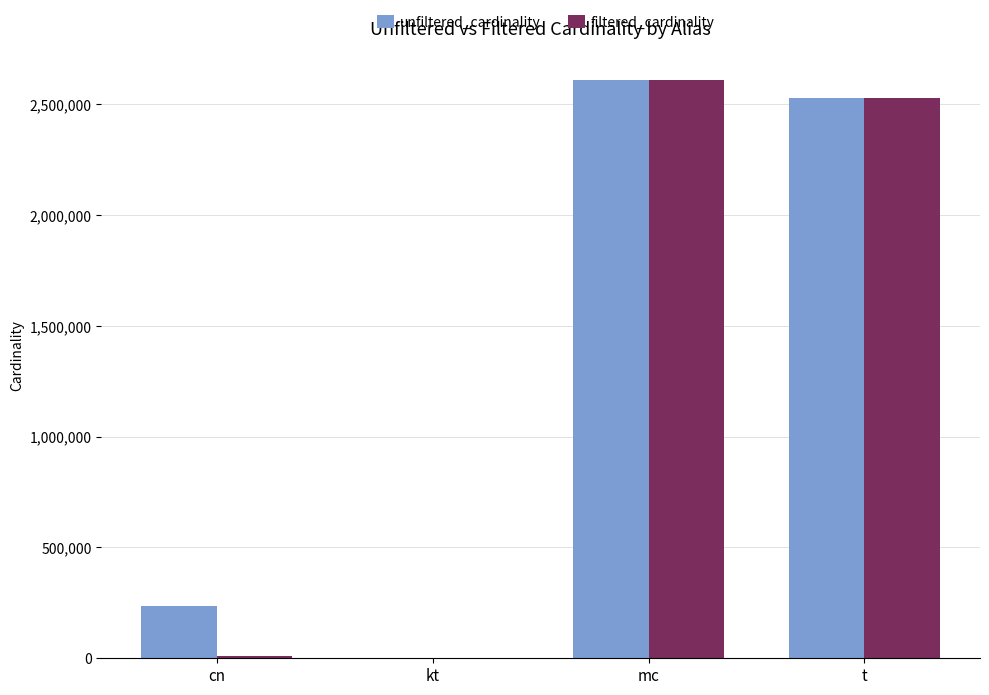

How many distinct data groups are displayed?

2